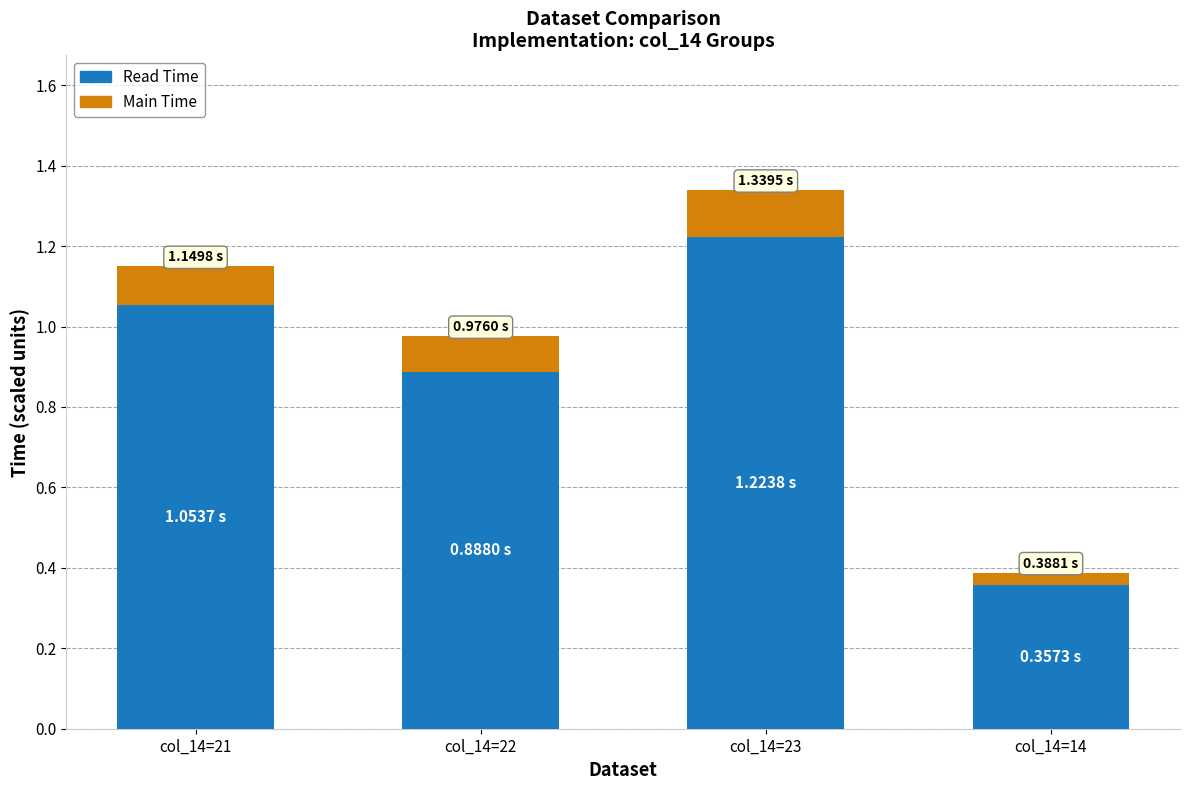

What is the total value across all series at col_14=23?

1.3